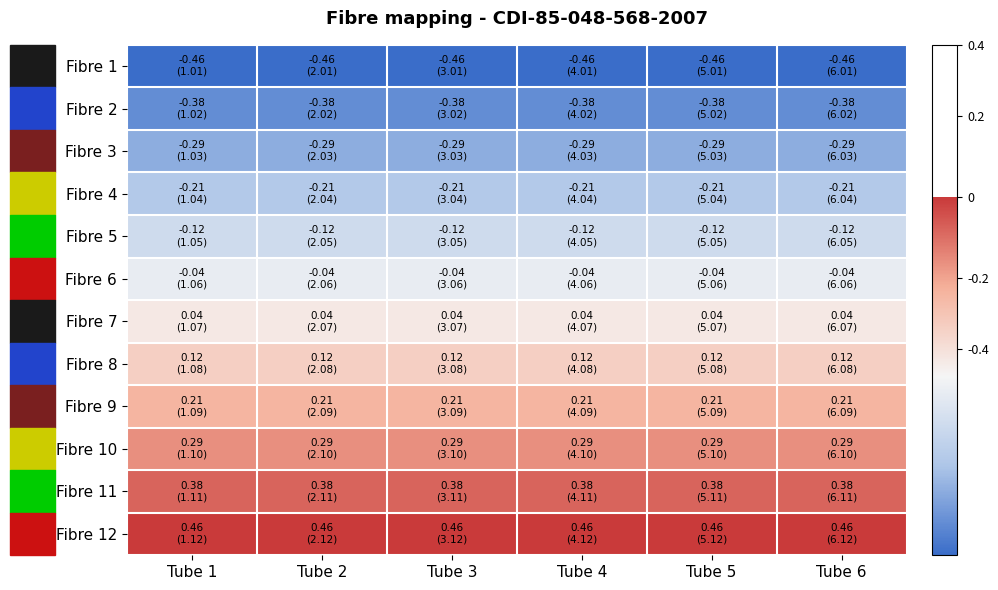

Reading left to right, what are all the values shown in this chart?

Fibre 1: Tube 1=1	Tube 2=1	Tube 3=1	Tube 4=1	Tube 5=1	Tube 6=1
Fibre 2: Tube 1=2	Tube 2=2	Tube 3=2	Tube 4=2	Tube 5=2	Tube 6=2
Fibre 3: Tube 1=3	Tube 2=3	Tube 3=3	Tube 4=3	Tube 5=3	Tube 6=3
Fibre 4: Tube 1=4	Tube 2=4	Tube 3=4	Tube 4=4	Tube 5=4	Tube 6=4
Fibre 5: Tube 1=5	Tube 2=5	Tube 3=5	Tube 4=5	Tube 5=5	Tube 6=5
Fibre 6: Tube 1=6	Tube 2=6	Tube 3=6	Tube 4=6	Tube 5=6	Tube 6=6
Fibre 7: Tube 1=7	Tube 2=7	Tube 3=7	Tube 4=7	Tube 5=7	Tube 6=7
Fibre 8: Tube 1=8	Tube 2=8	Tube 3=8	Tube 4=8	Tube 5=8	Tube 6=8
Fibre 9: Tube 1=9	Tube 2=9	Tube 3=9	Tube 4=9	Tube 5=9	Tube 6=9
Fibre 10: Tube 1=10	Tube 2=10	Tube 3=10	Tube 4=10	Tube 5=10	Tube 6=10
Fibre 11: Tube 1=11	Tube 2=11	Tube 3=11	Tube 4=11	Tube 5=11	Tube 6=11
Fibre 12: Tube 1=12	Tube 2=12	Tube 3=12	Tube 4=12	Tube 5=12	Tube 6=12